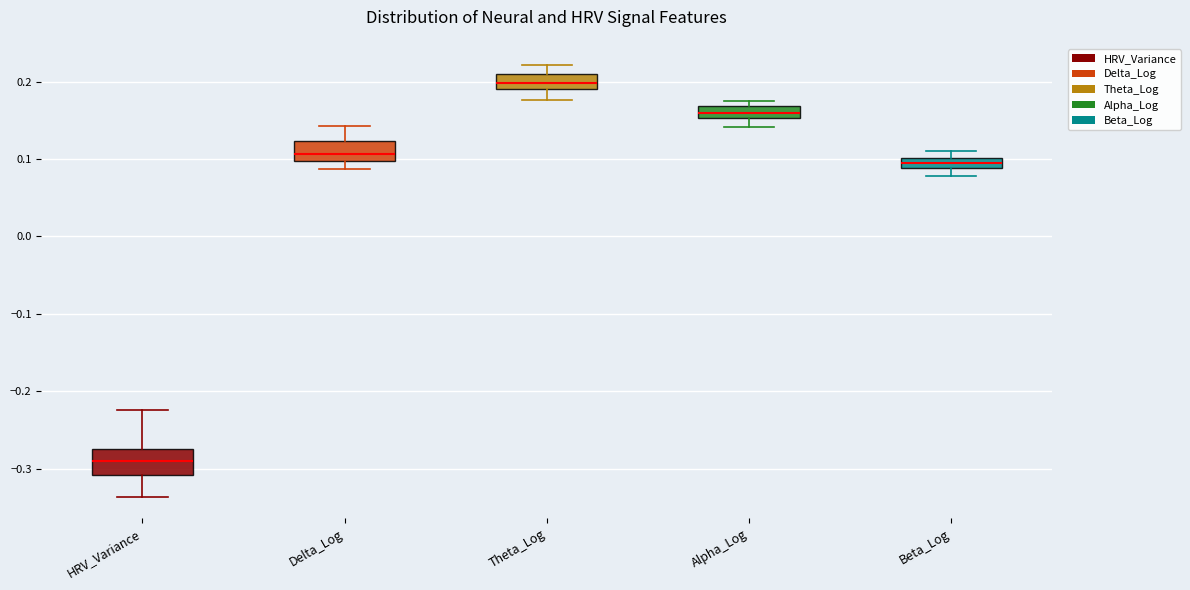

Which box's median line is the highest?

Theta_Log